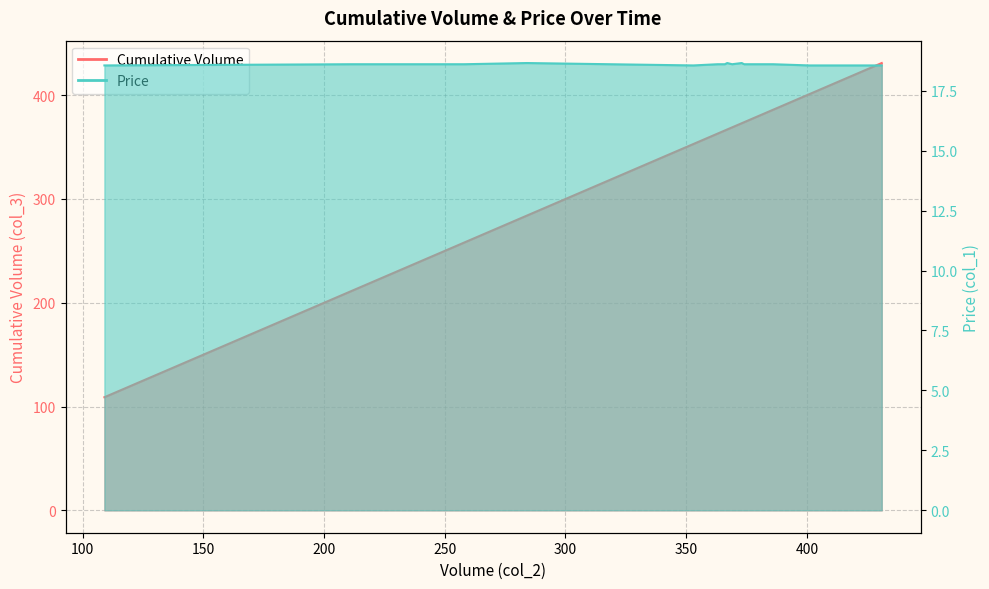

Reading right to left, list all the values displayed in this chart.

Cumulative Volume: 431.0	411.0	401.0	401.0	386.0	386.0	386.0	380.0	380.0	374.0	373.0	373.0	373.0	373.0	373.0	373.0	373.0	369.0	367.0	367.0	367.0	367.0	367.0	367.0	367.0	366.0	366.0	366.0	366.0	363.0	363.0	363.0	363.0	353.0	284.0	258.0	258.0	230.0	211.0	109.0
Price: 18.6	18.6	18.6	18.6	18.6	18.6	18.6	18.6	18.6	18.6	18.6	18.6	18.6	18.6	18.6	18.6	18.6	18.6	18.6	18.6	18.6	18.6	18.6	18.6	18.6	18.6	18.6	18.6	18.6	18.6	18.6	18.6	18.6	18.6	18.6	18.6	18.6	18.6	18.6	18.6